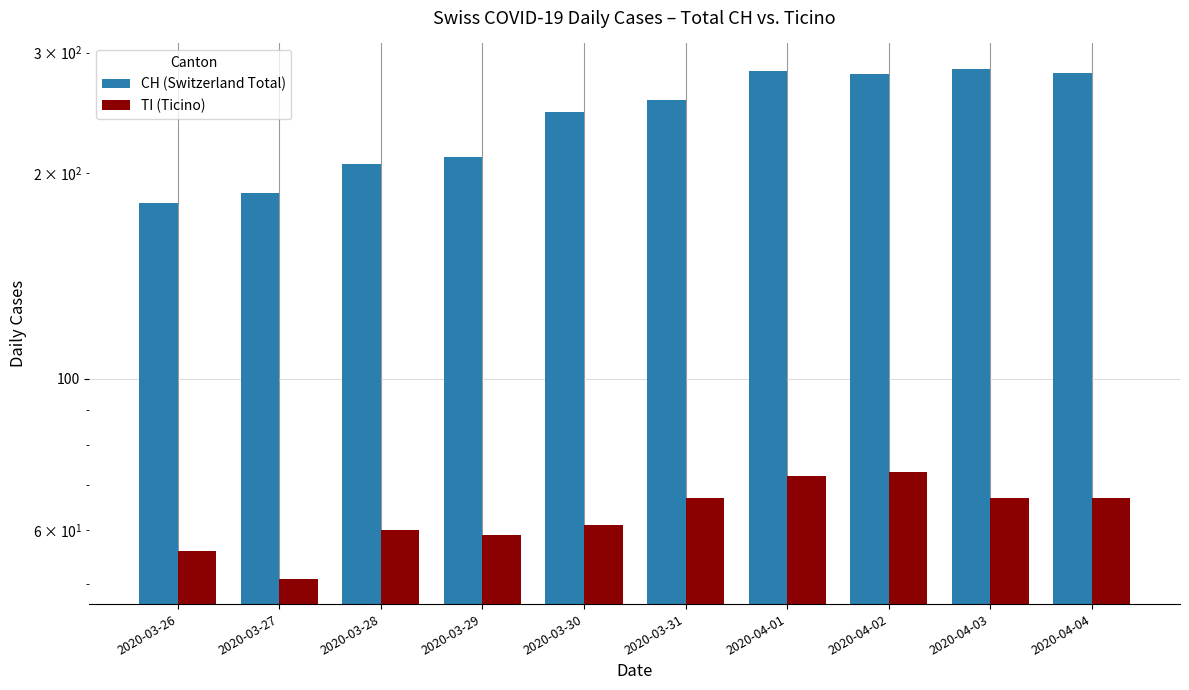

Are the bars horizontal?

No